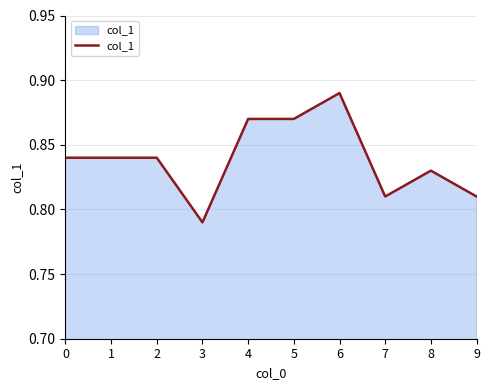

At which category does the chart reach its minimum across all series?

3